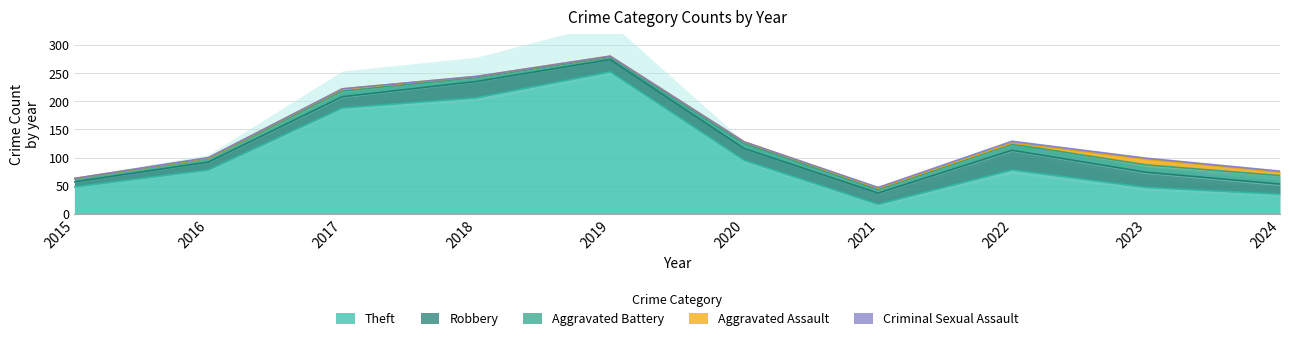

What is the value of the Aggravated Battery point at the 9th from the left?

13